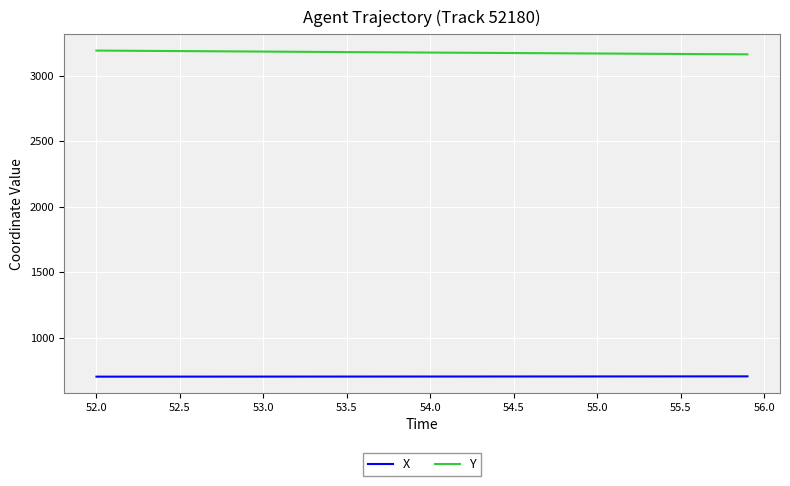

True or false: Y and X intersect in this chart.

False